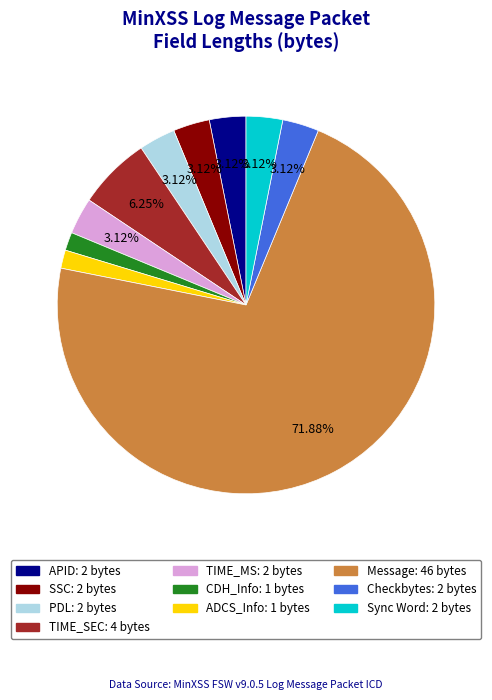

Count the number of slices in the pie.

10